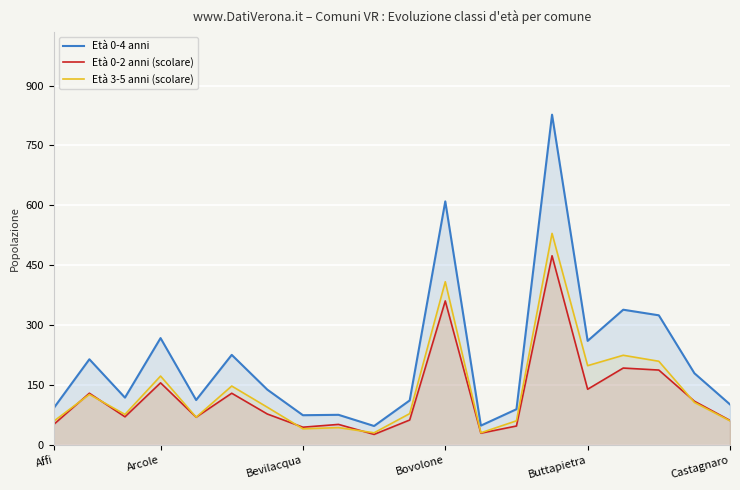

Is it true that Età 0-4 anni equals 76 at 8?

True